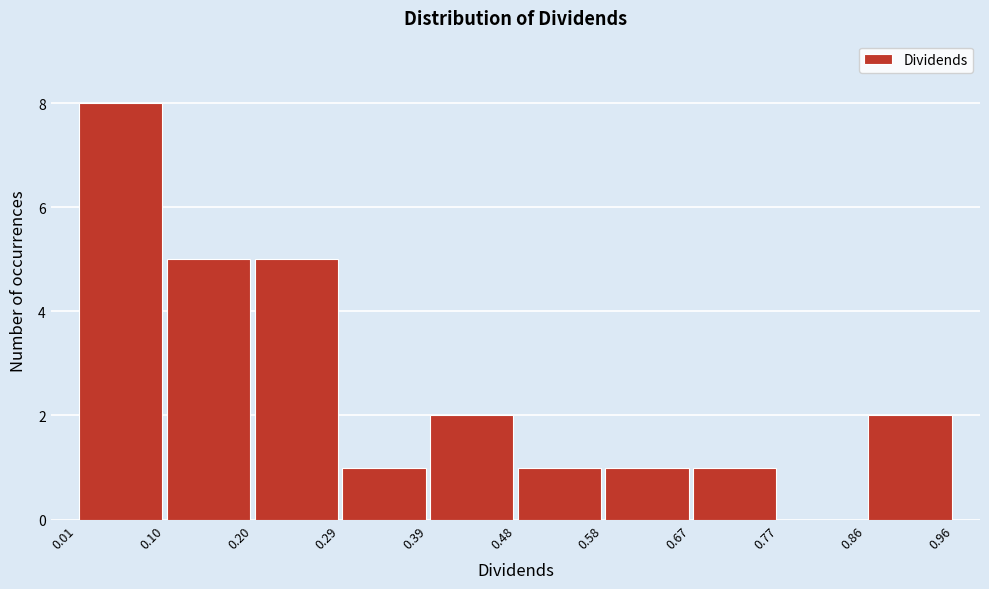

How tall is the bar that spans 0.48 to 0.58 on the x-axis? The values are not printed on the chart, so give them approximately, as read against the axis.

1